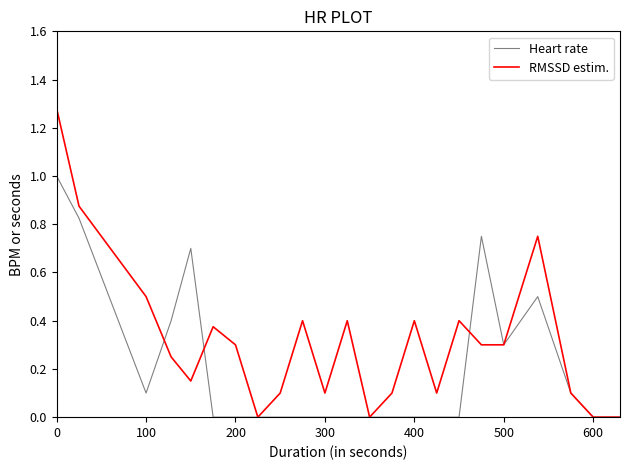

Which series has the widest spread of values?

RMSSD estim.